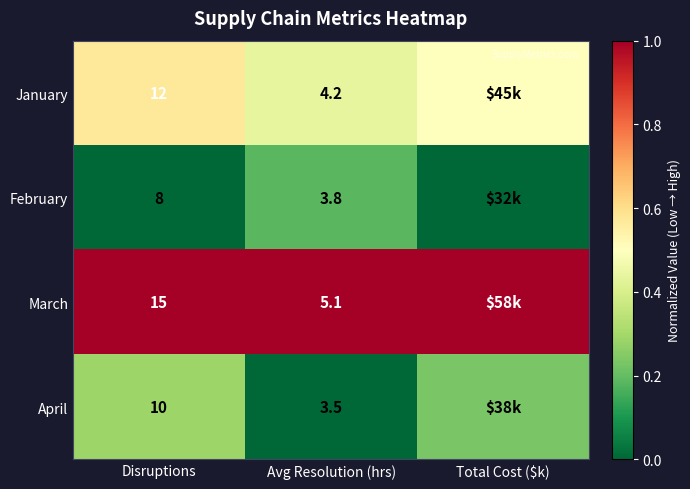

Rank the series at Avg Resolution (hrs) from highest to lowest value.

March, January, February, April